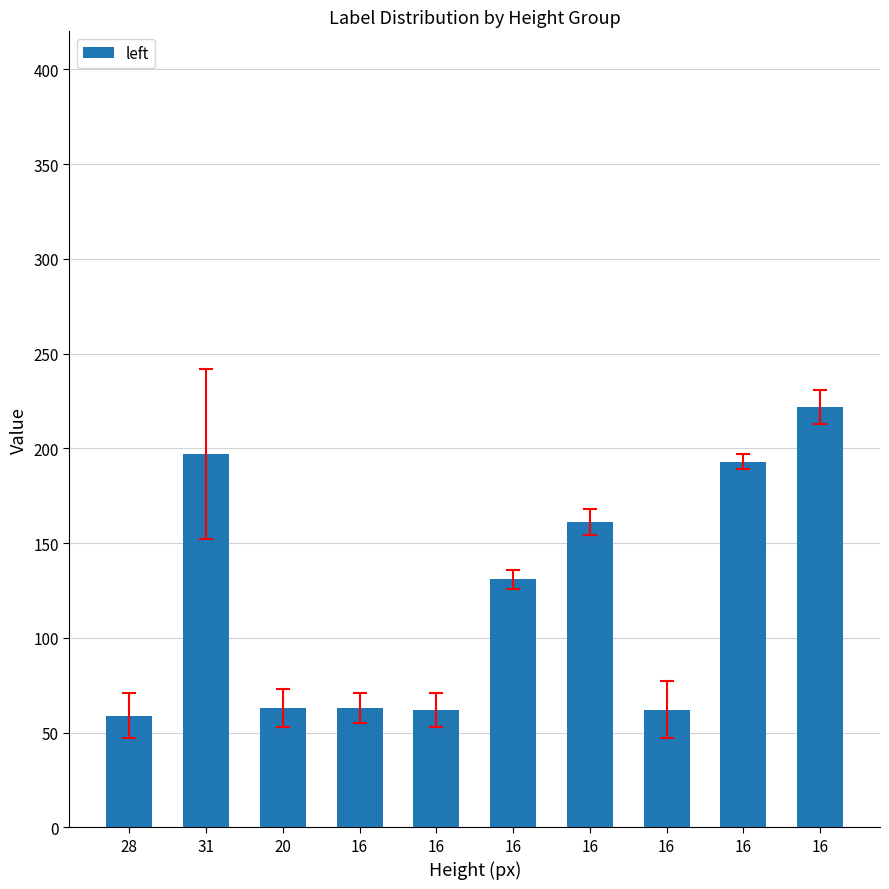

Are the bars horizontal?

No